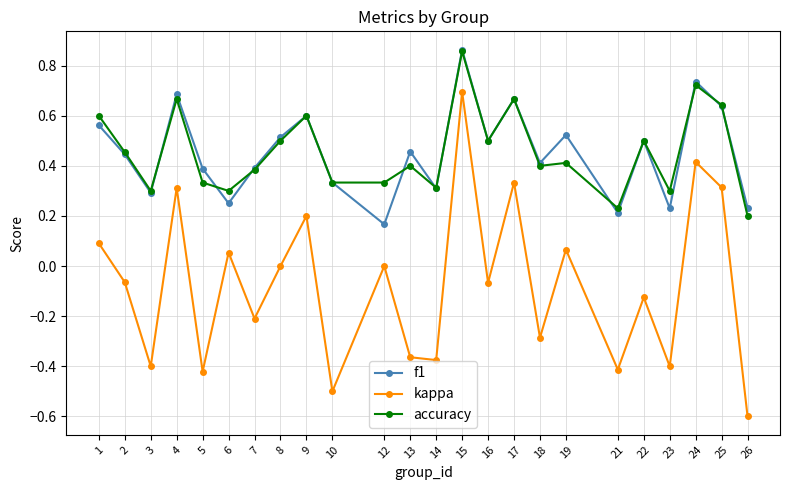

What is the total value across all series at 1?

1.3